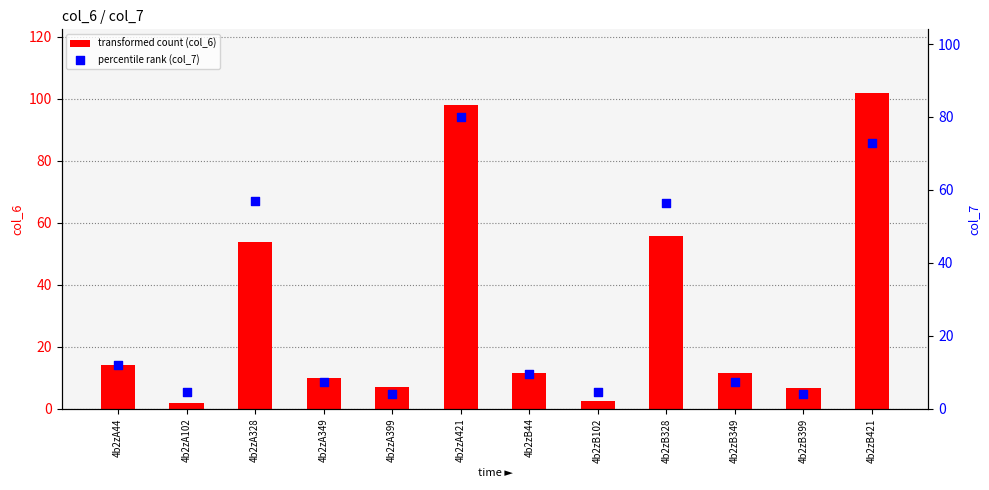

Which series reaches the minimum Y coordinate?

transformed count (col_6)